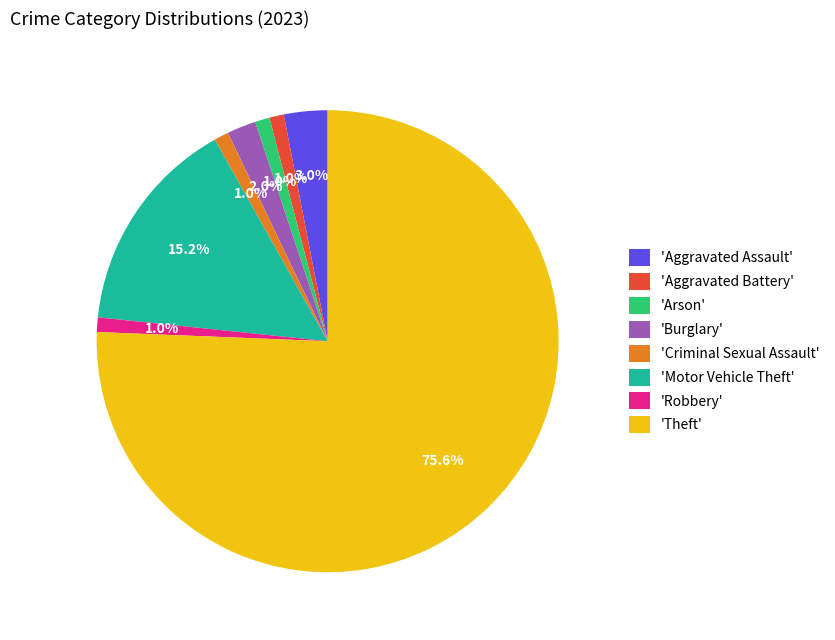

What is the largest slice in the pie chart?

'Theft'